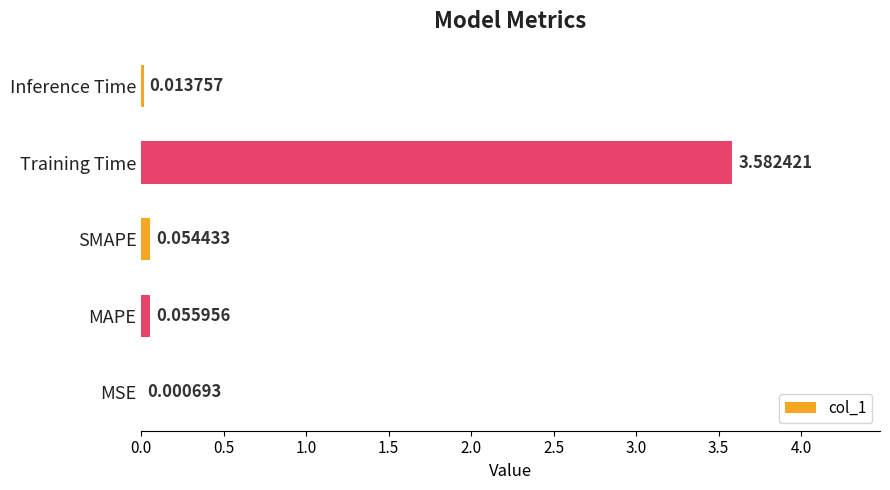

What is the change in value from MSE to Training Time?

+3.6